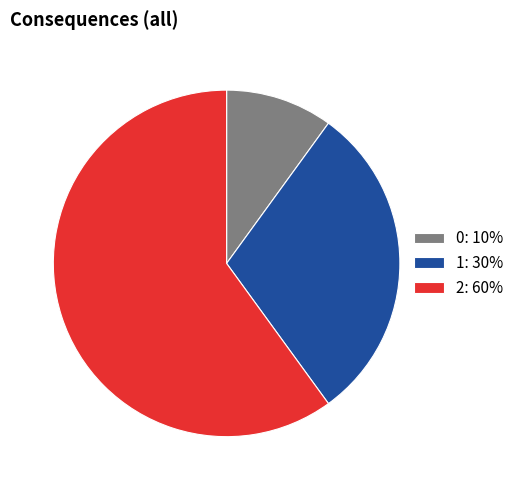

Do 1: 30% and 0: 10% together represent more than half of the pie?

No